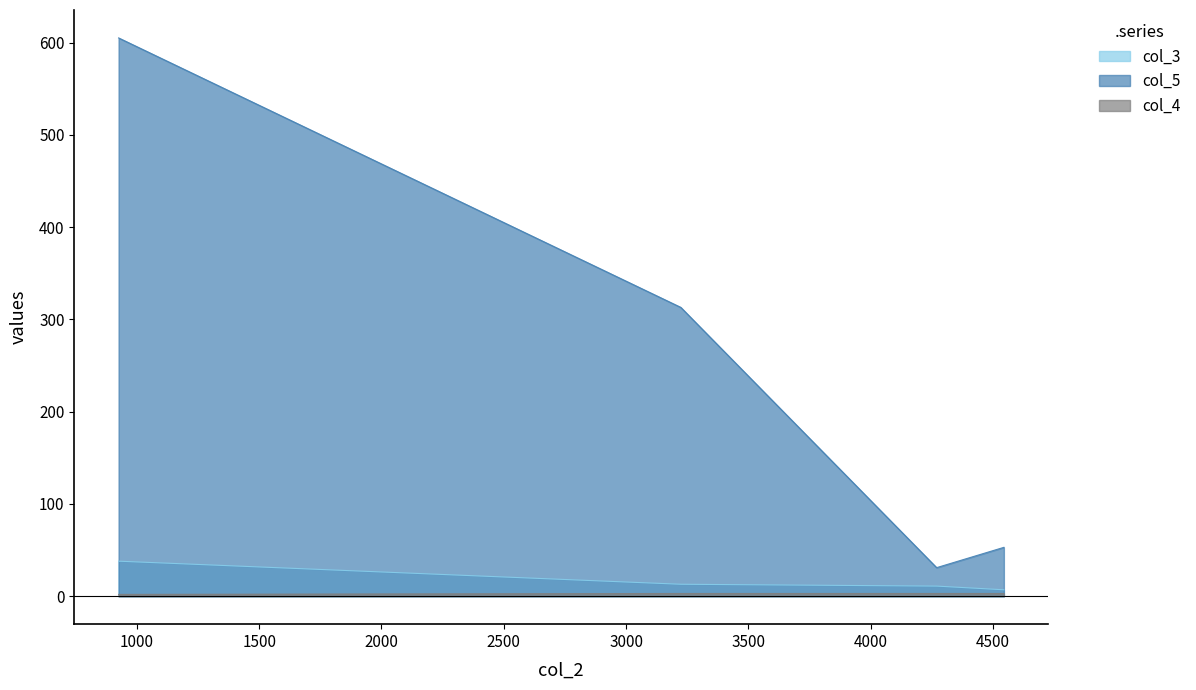

At how many categories does at least one series exceed 52?

3